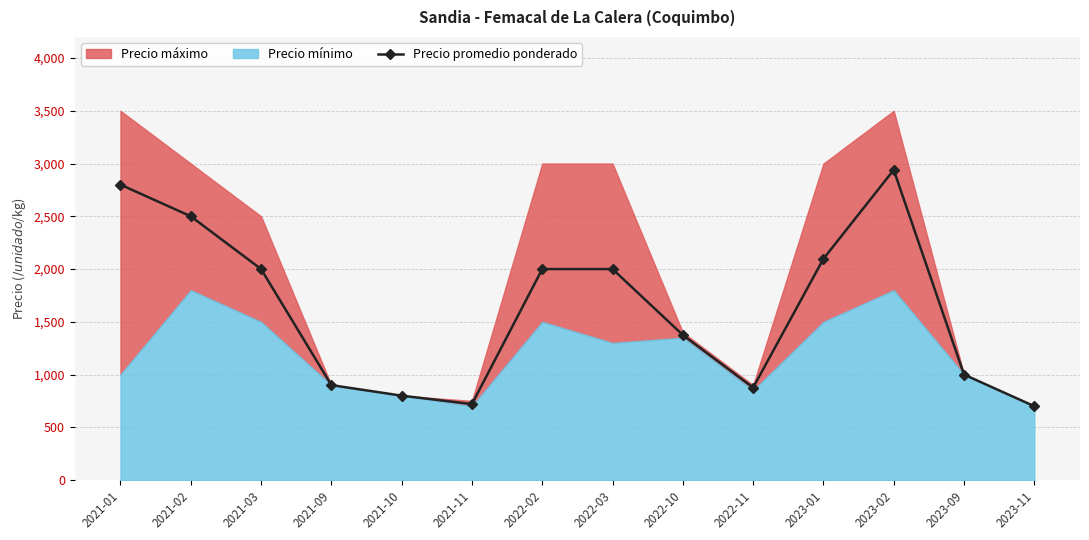

How many categories are shown in the chart?

14